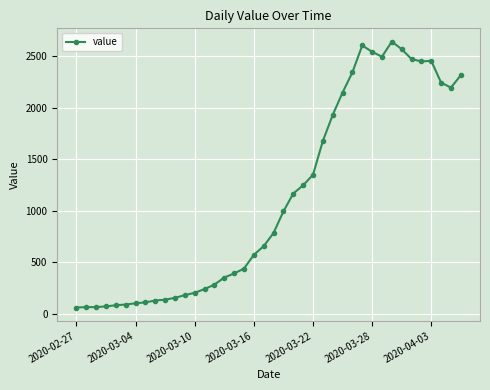

How many values are below 784?

20